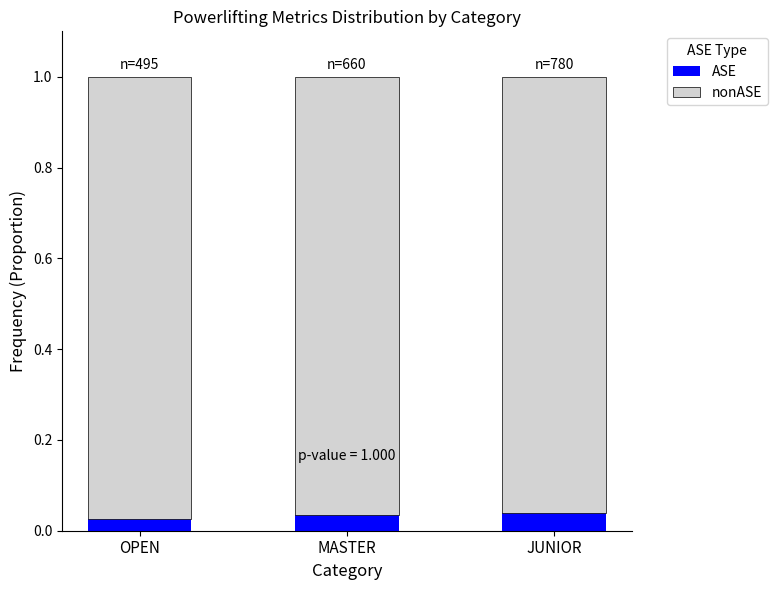

Does the chart contain any negative values?

No